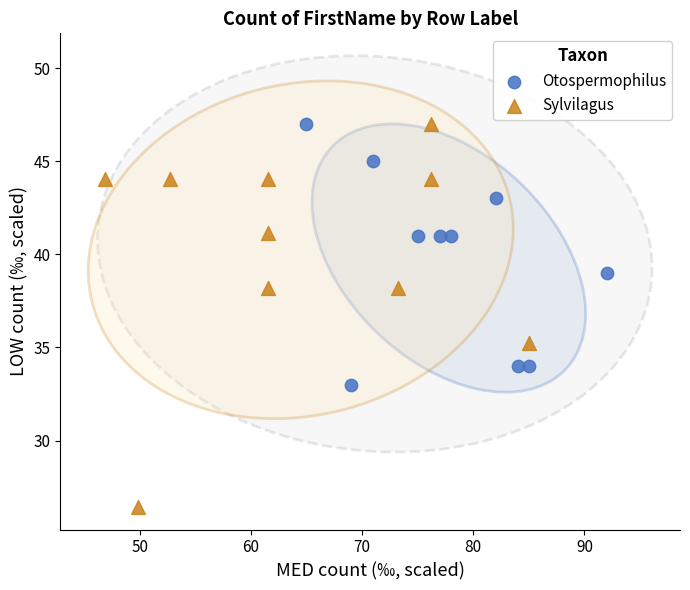

Which series has the largest Y range (max minus min)?

Sylvilagus